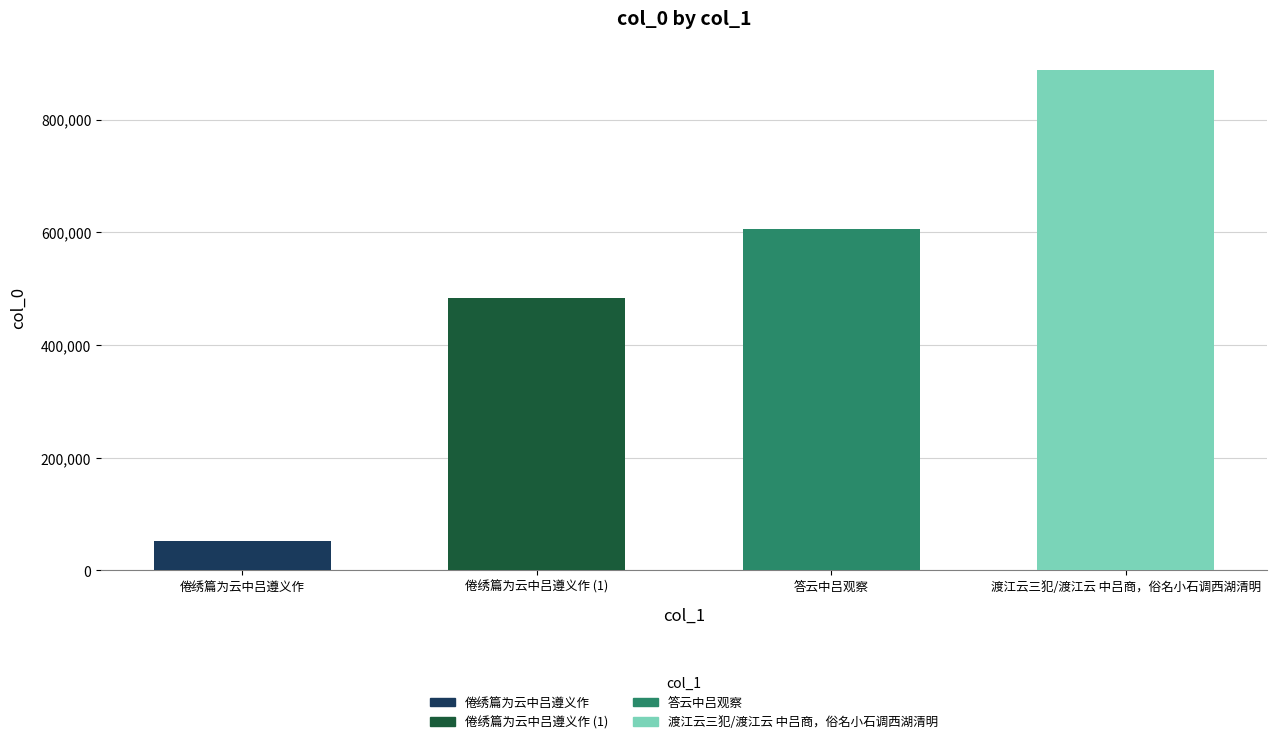

What is the maximum value shown in the chart?

887706